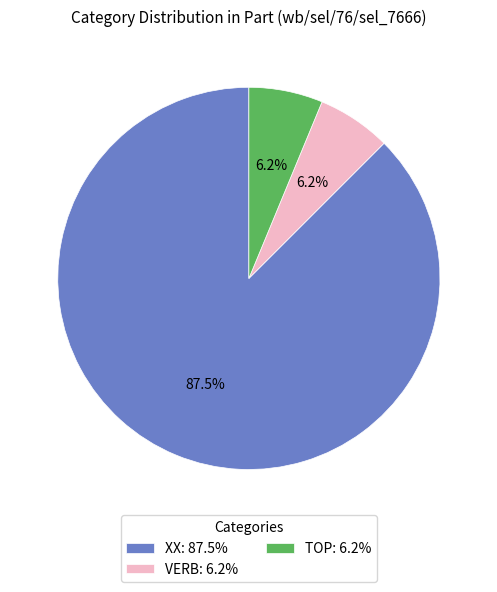

To the nearest percent, what is the average slice percentage?

33%